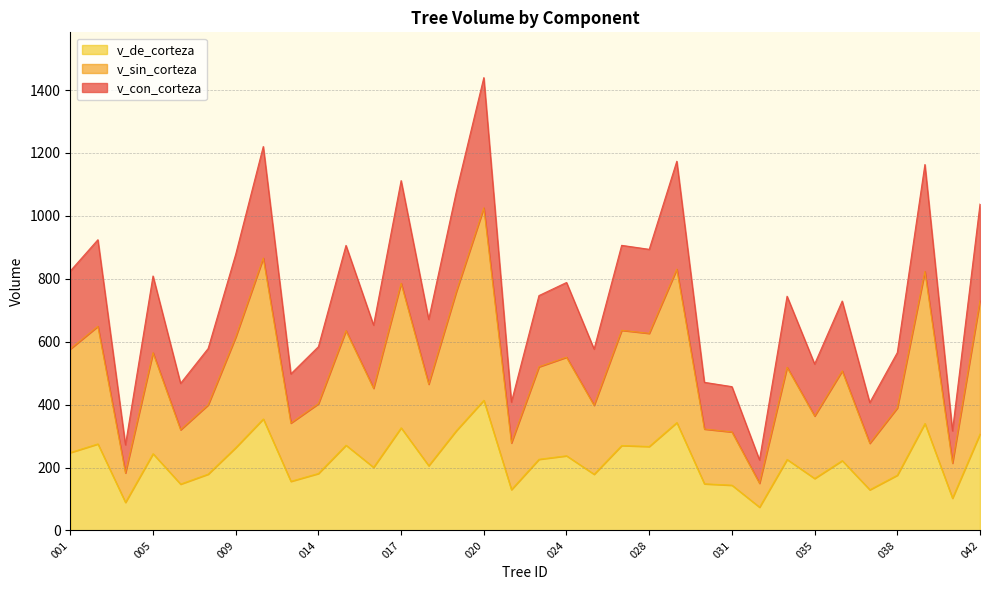

True or false: v_con_corteza and v_sin_corteza intersect in this chart.

False